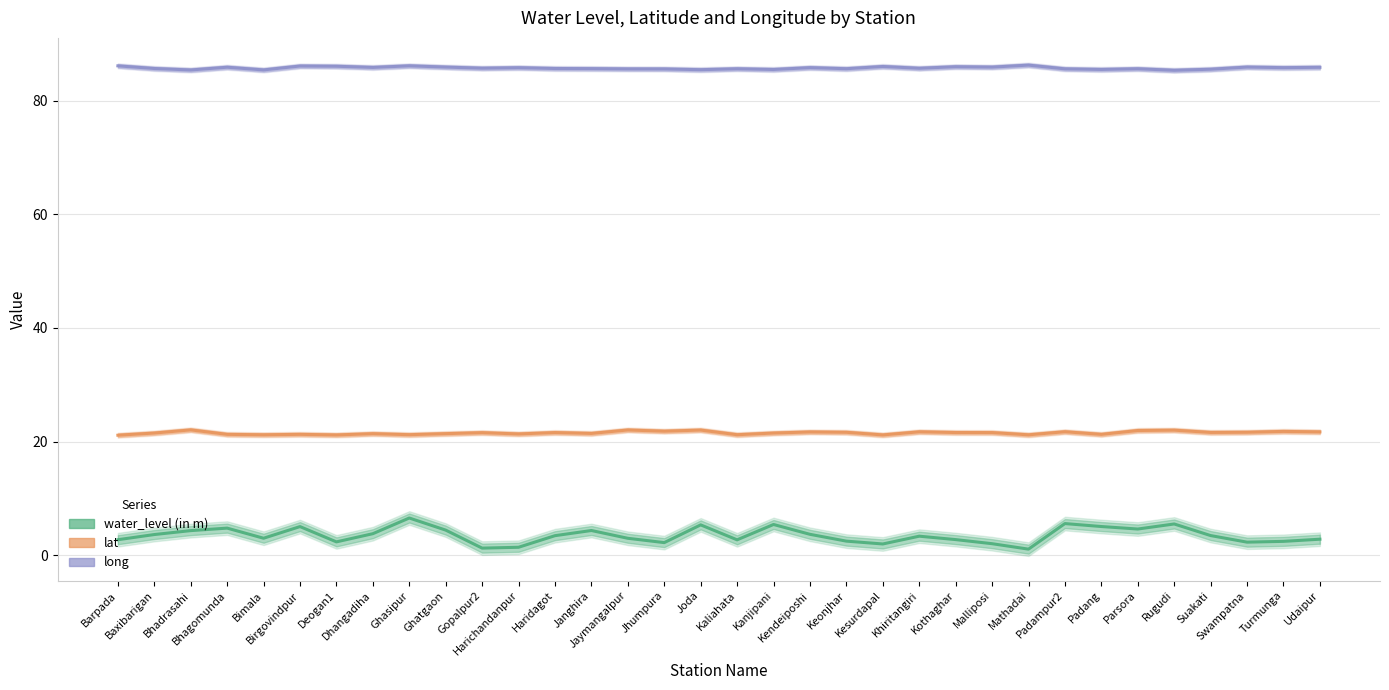

Rank the series by their average value, from lowest to highest.

water_level (in m), lat, long